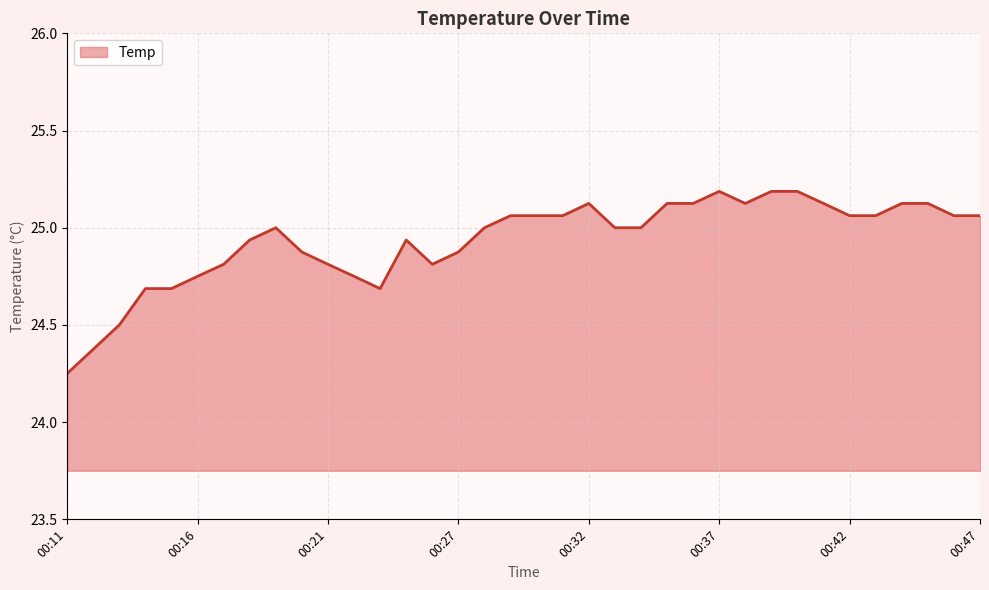

What is the difference between the maximum and minimum values?

0.9